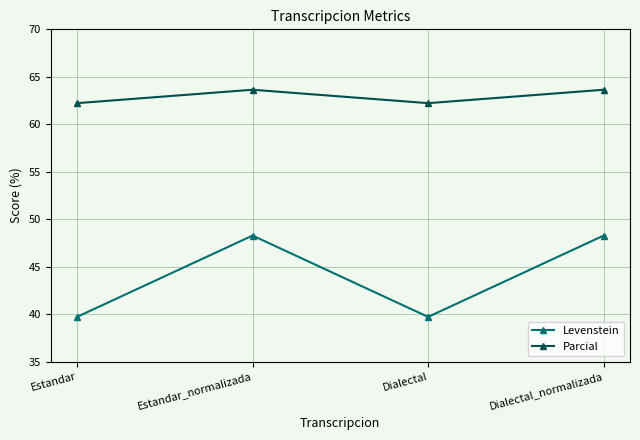

List the series in order of their peak value, lowest first.

Levenstein, Parcial